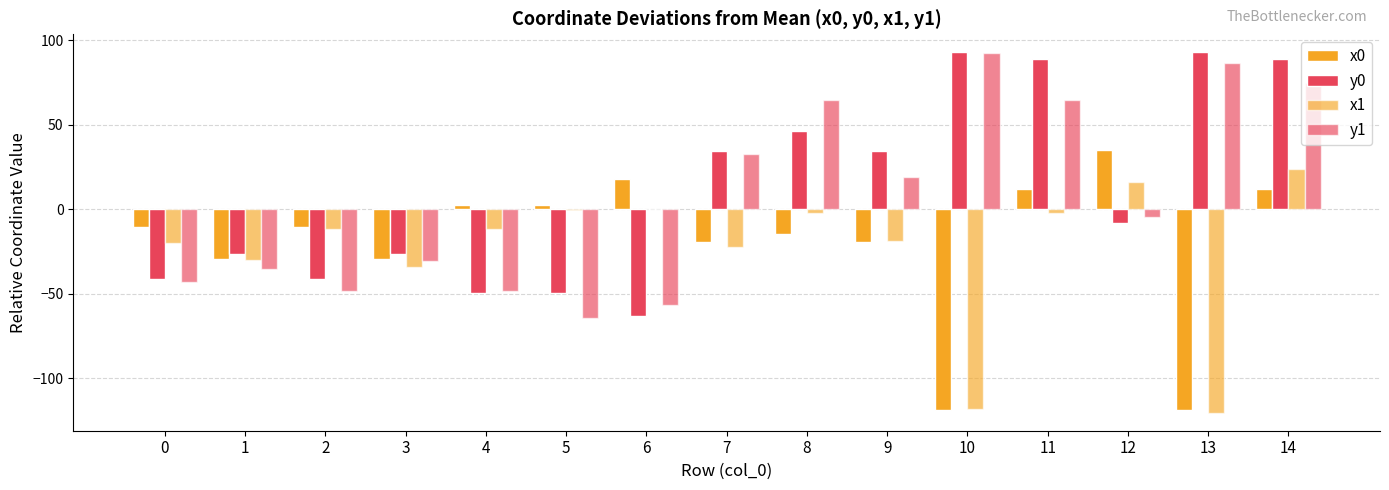

How many categories are shown in the chart?

15